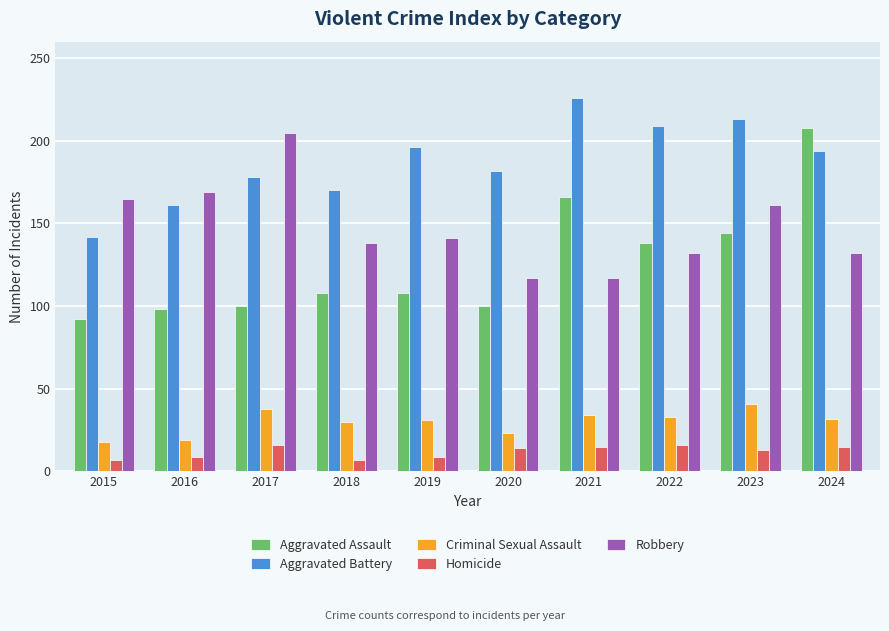

What is the maximum value for Aggravated Assault?

208